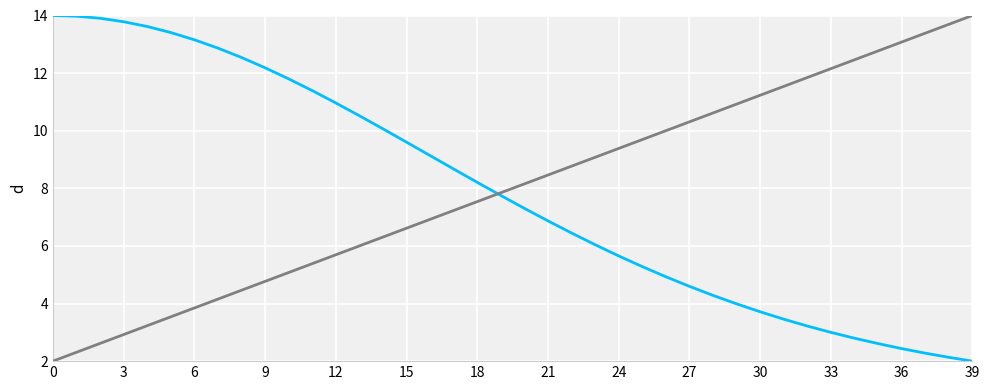

What is the maximum value shown in the chart?

14.0